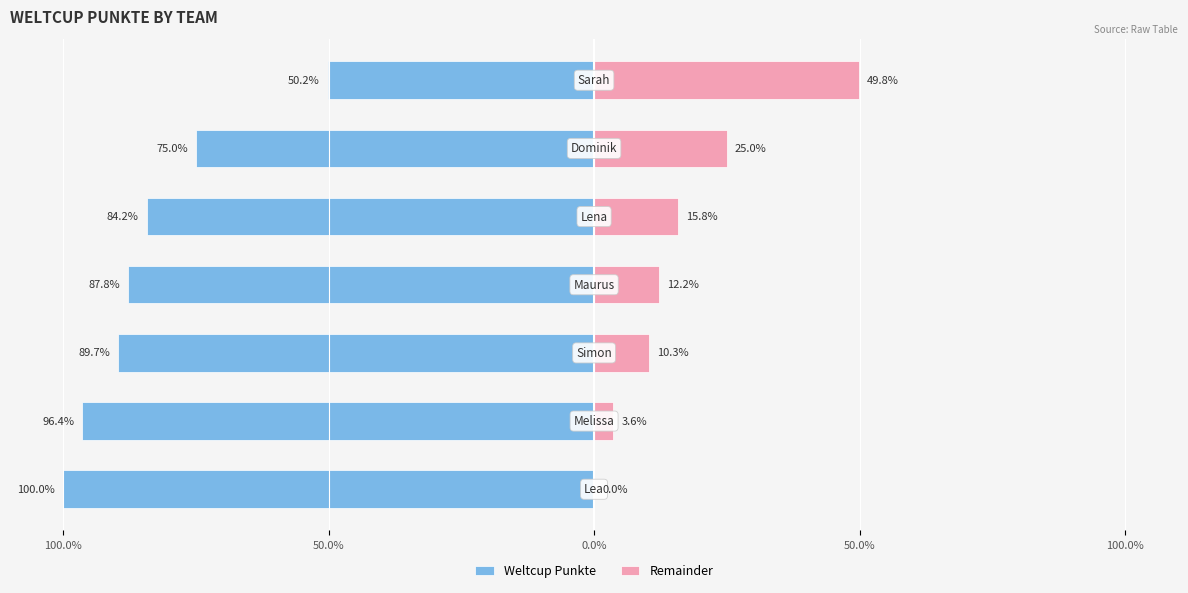

How many data points does each series have?

7